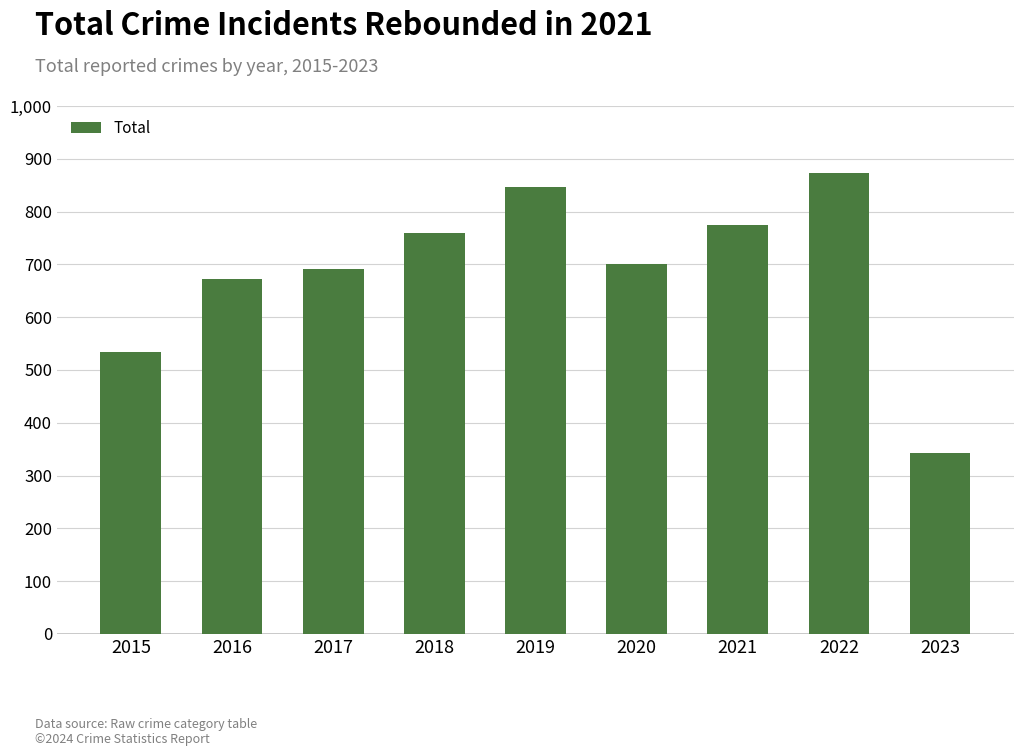

Approximately how many times larger is the value at 2023 compared to 2016?

0.5